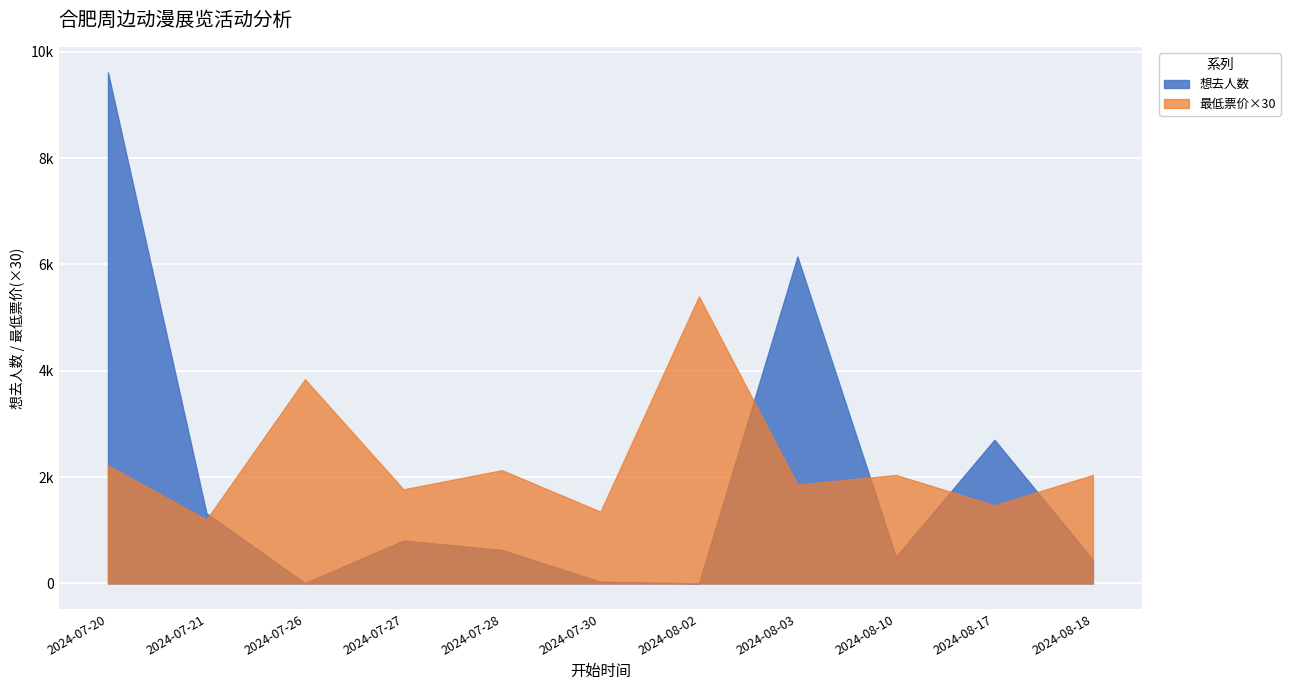

The value of 最低票价(均值) at 2024-07-20 is 74. True or false?

True